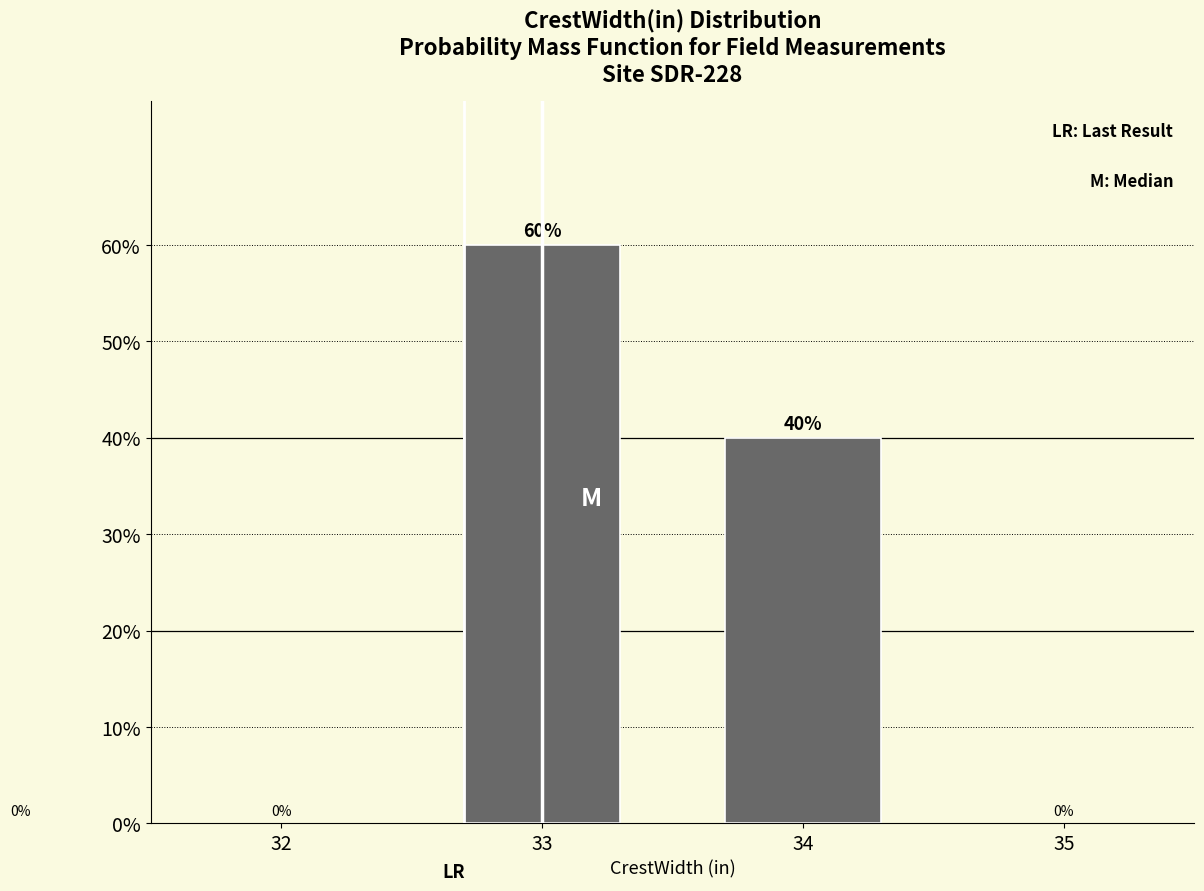

Does the chart contain any negative values?

No